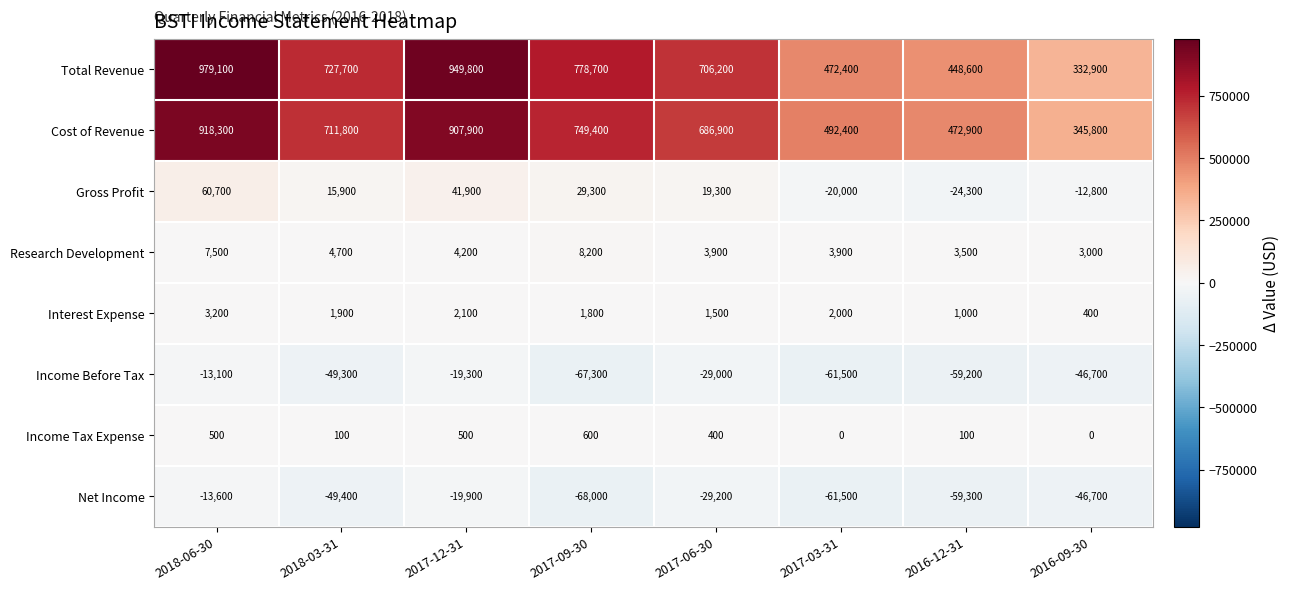

What is the sum of the Research Development values at 2017-09-30 and 2017-12-31?

12400